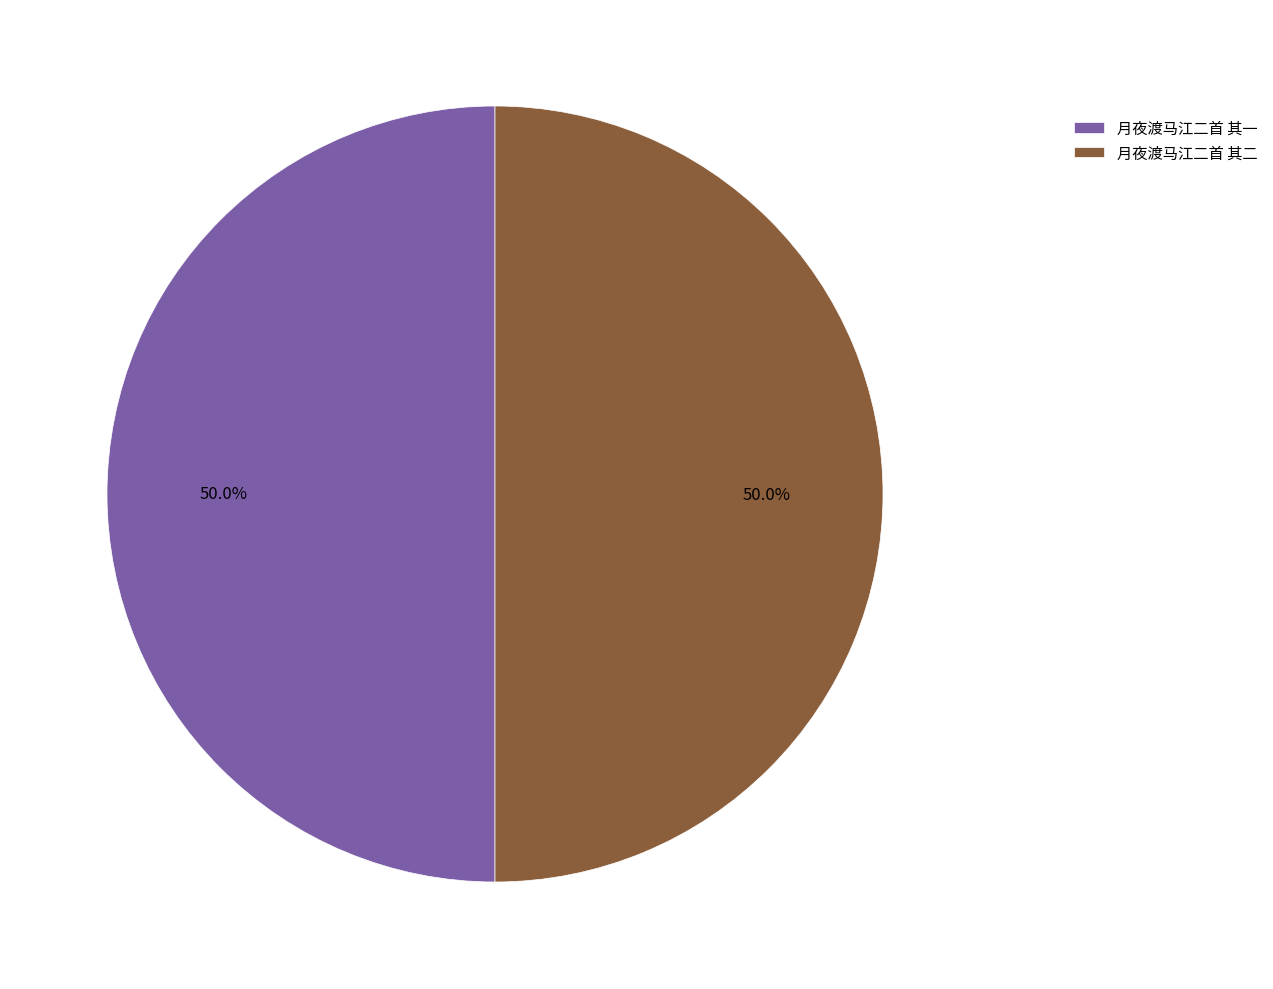

What portion of the pie excludes 月夜渡马江二首 其一?

50.0%